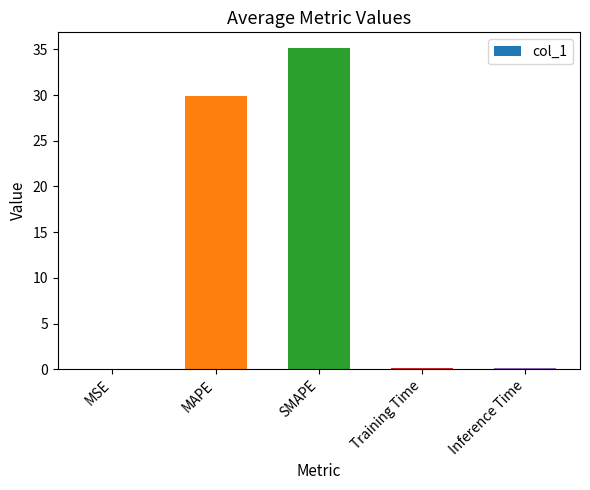

What is the sum of the values at SMAPE and MAPE?

65.0